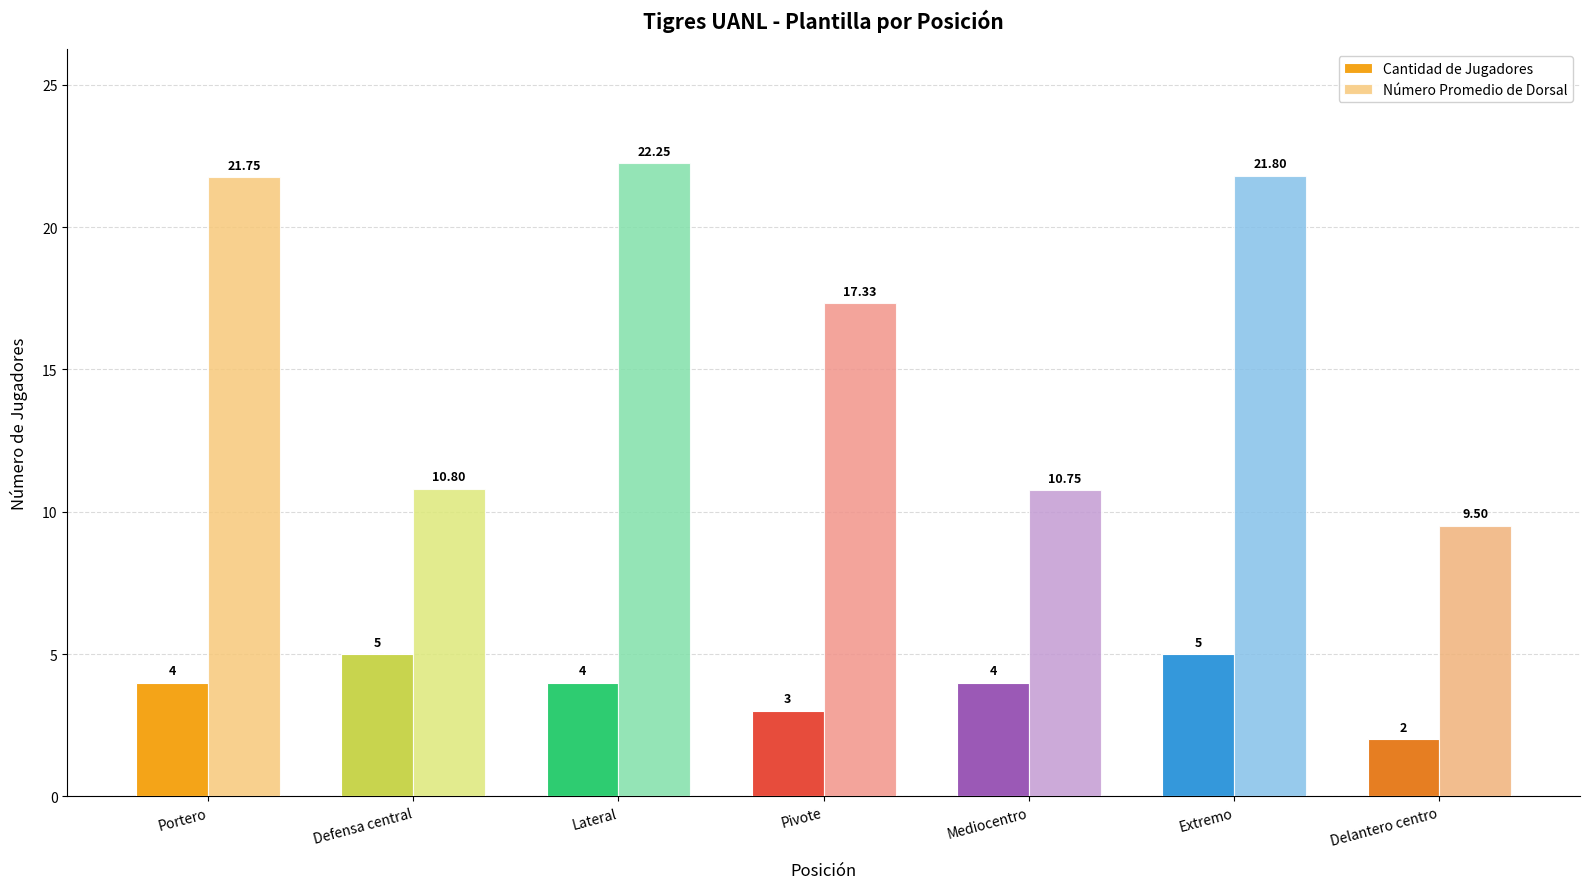

How many values in the Cantidad de Jugadores series are below 4?

2